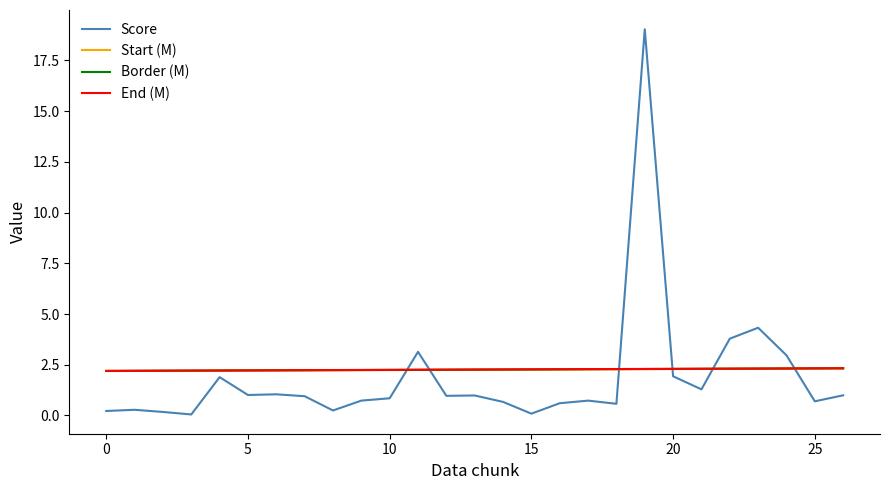

True or false: Start (M) and Score intersect in this chart.

True